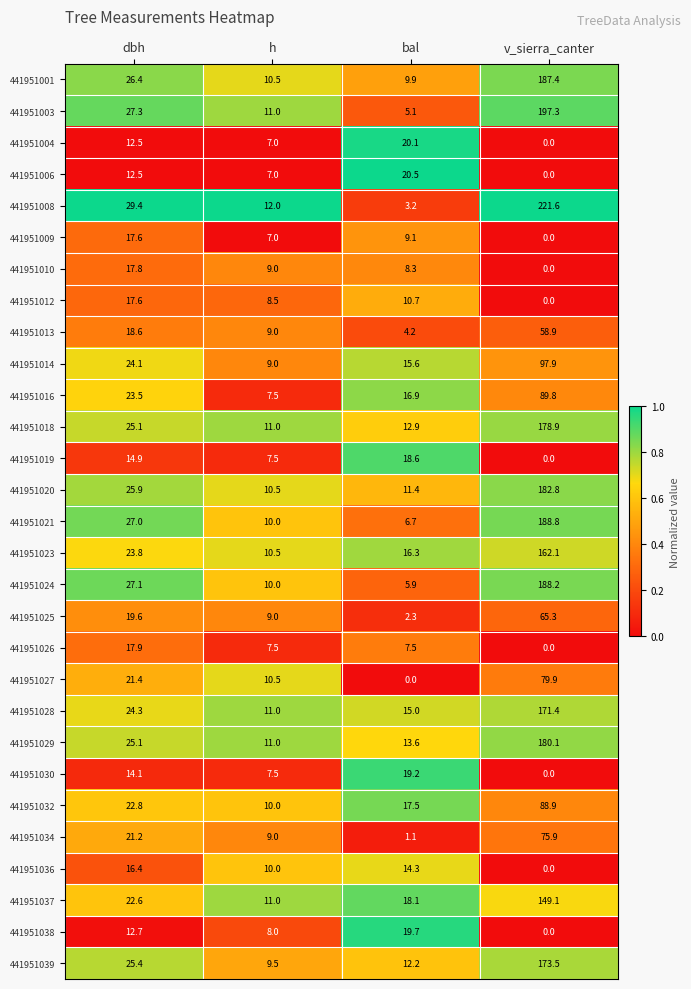

List the labels in order of 441951008 value, largest first.

v_sierra_canter, dbh, h, bal